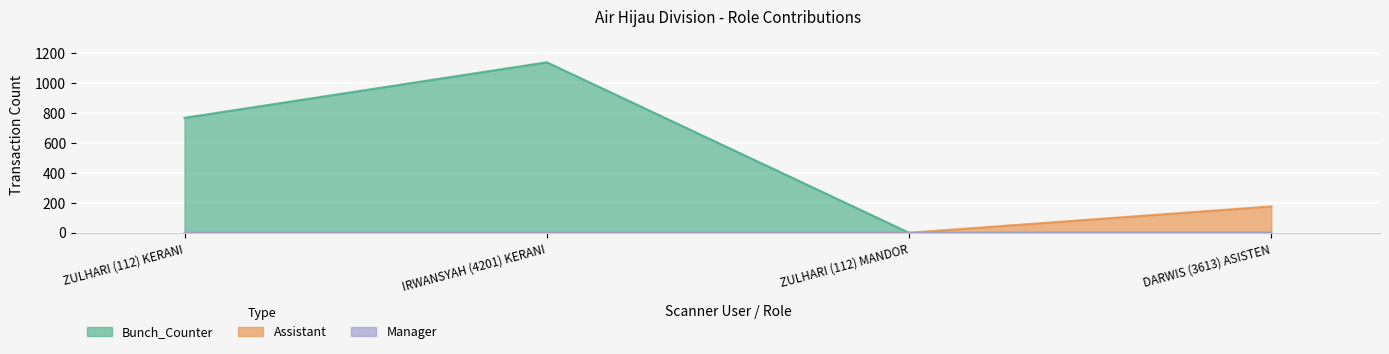

The Bunch_Counter series shows 768 at ZULHARI (112) KERANI. True or false?

True